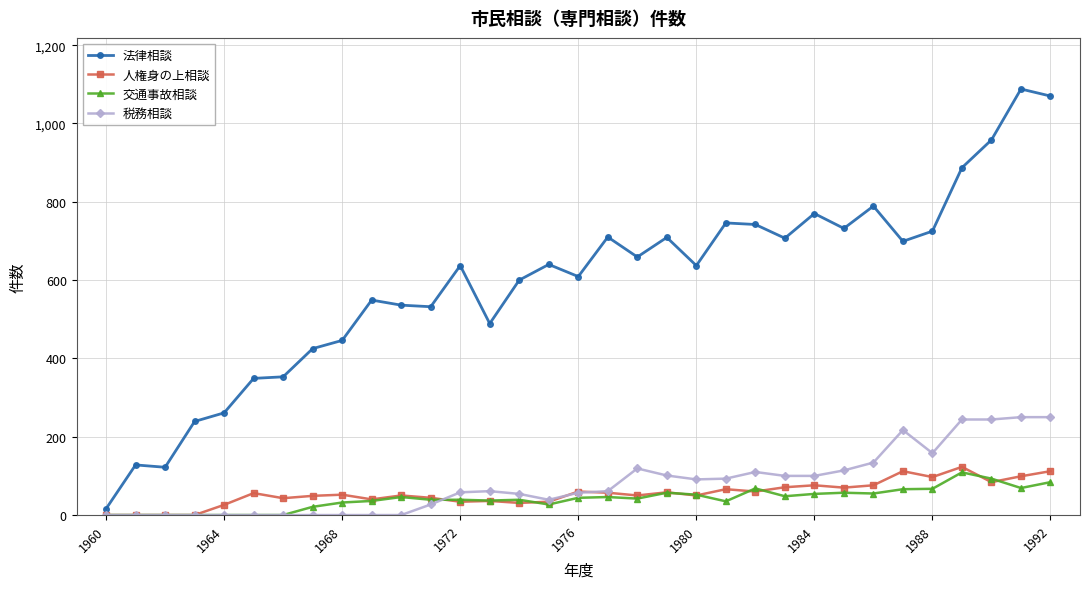

How many data points does each series have?

33